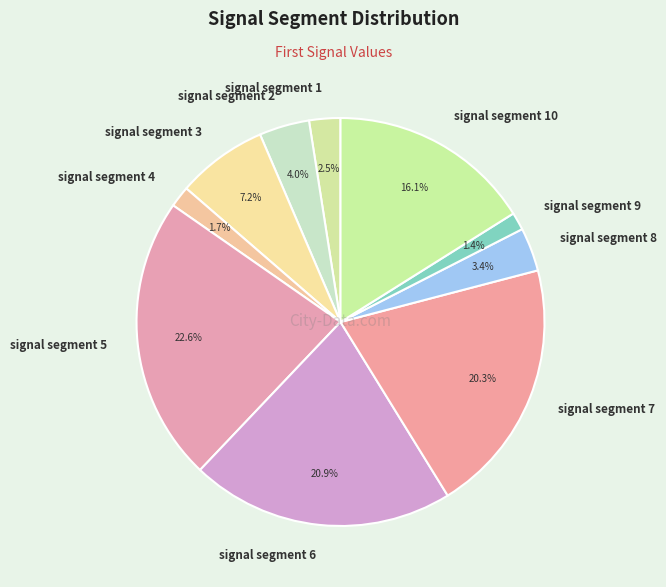

Which category has the biggest portion of the pie?

signal segment 5